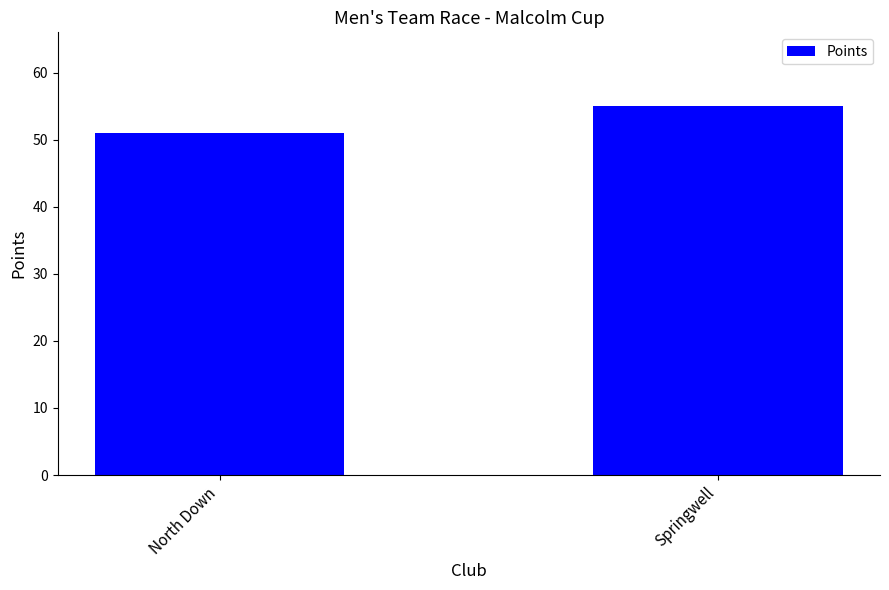

Reading left to right, list all the values displayed in this chart.

51	55